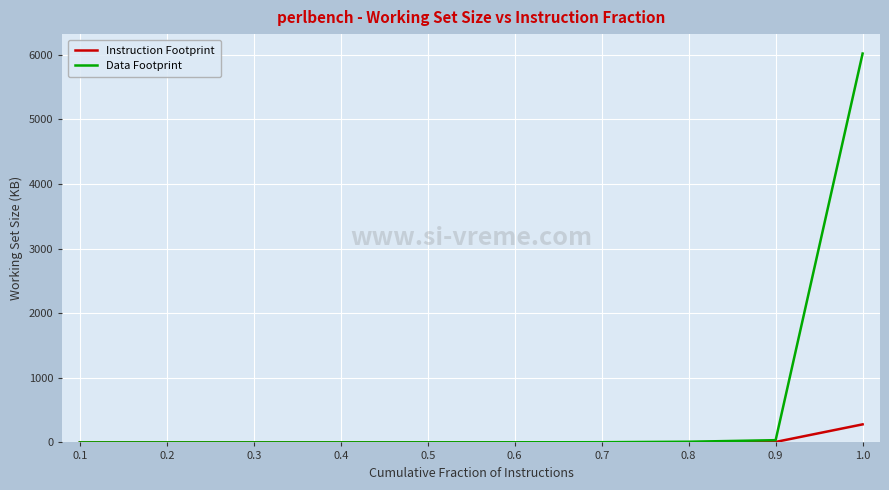

Read the Instruction Footprint value at 0.8.

2.3